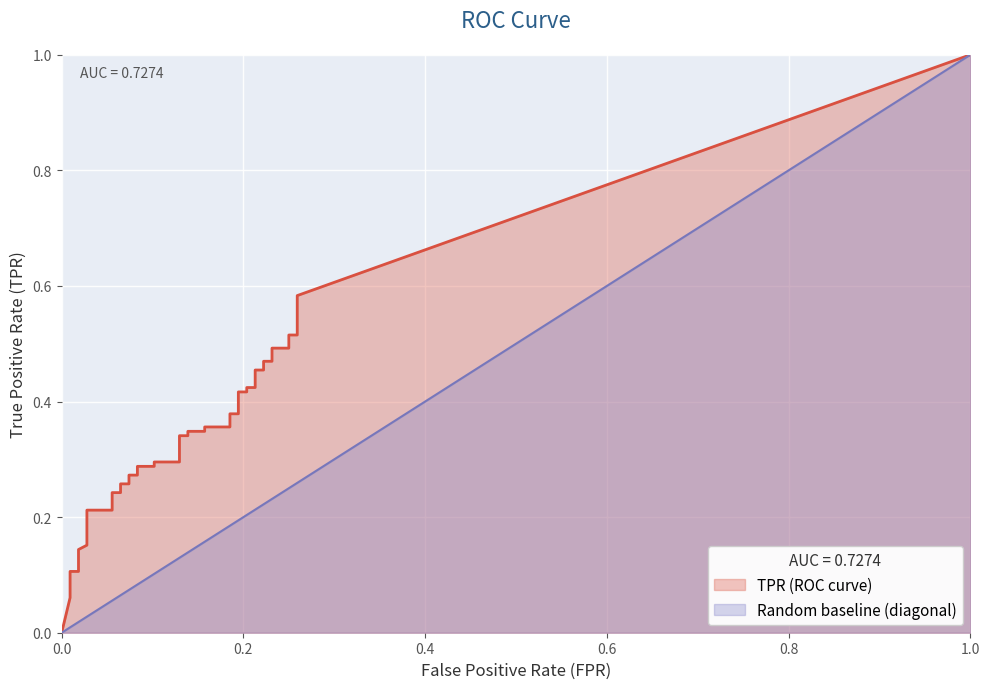

How many lines are shown in the chart?

2